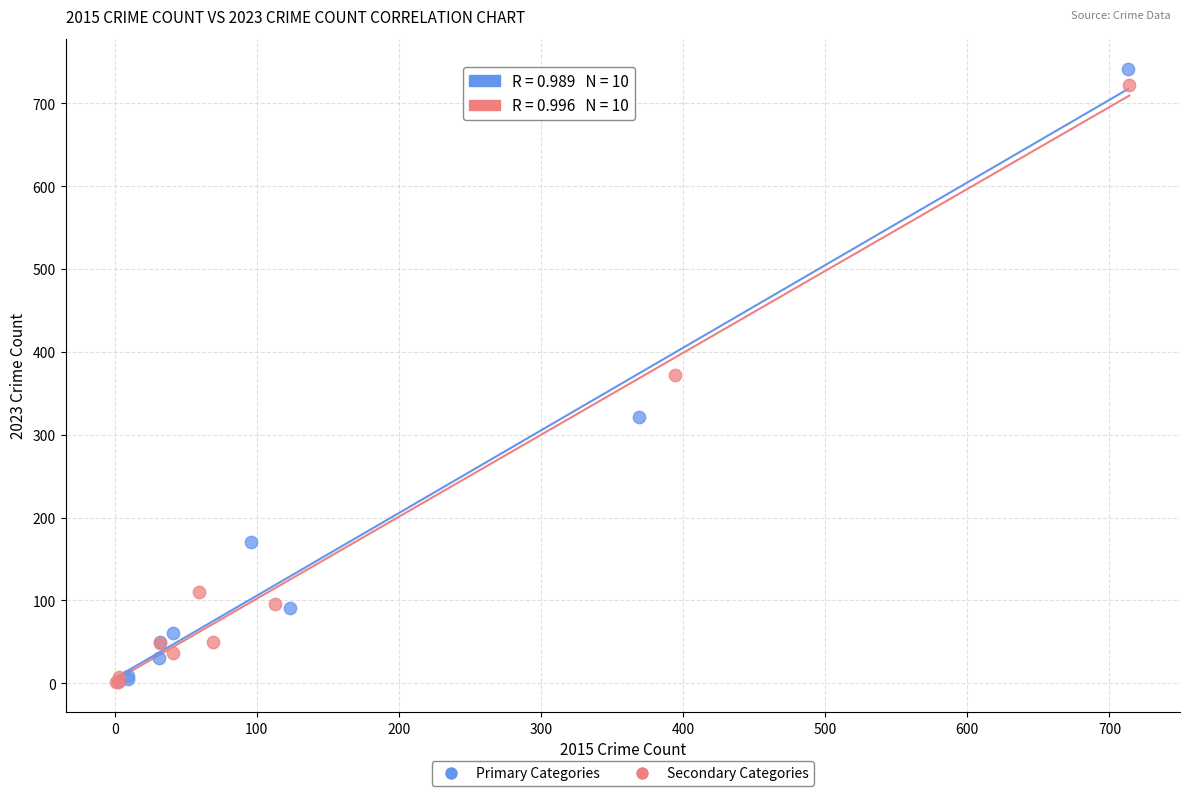

Which series has the largest Y range (max minus min)?

Primary Categories